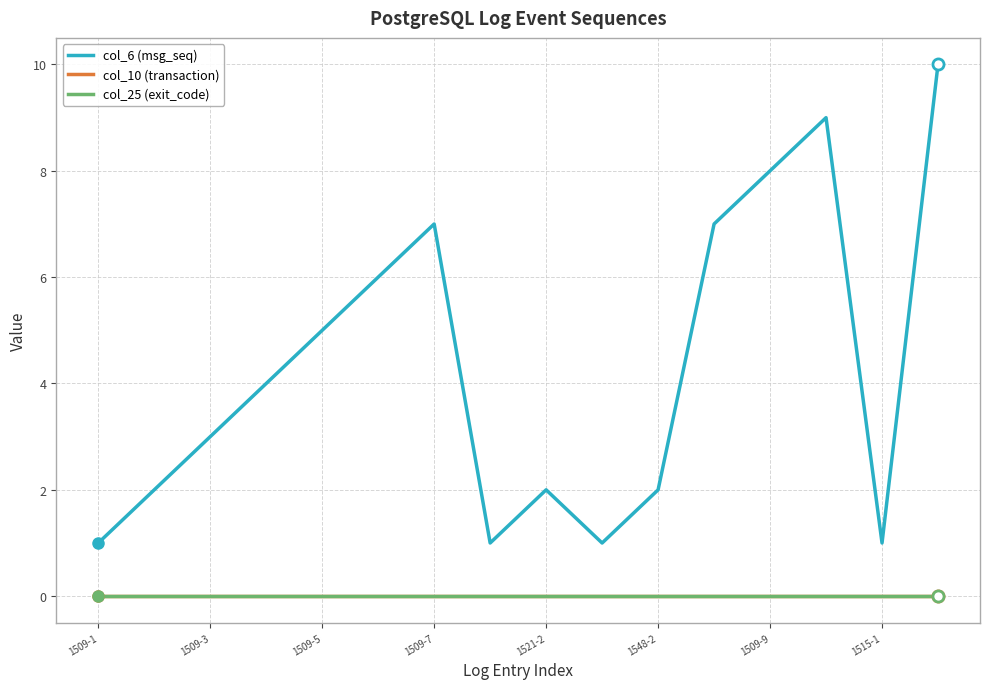

True or false: col_6 (msg_seq) and col_10 (transaction) cross at least once.

False